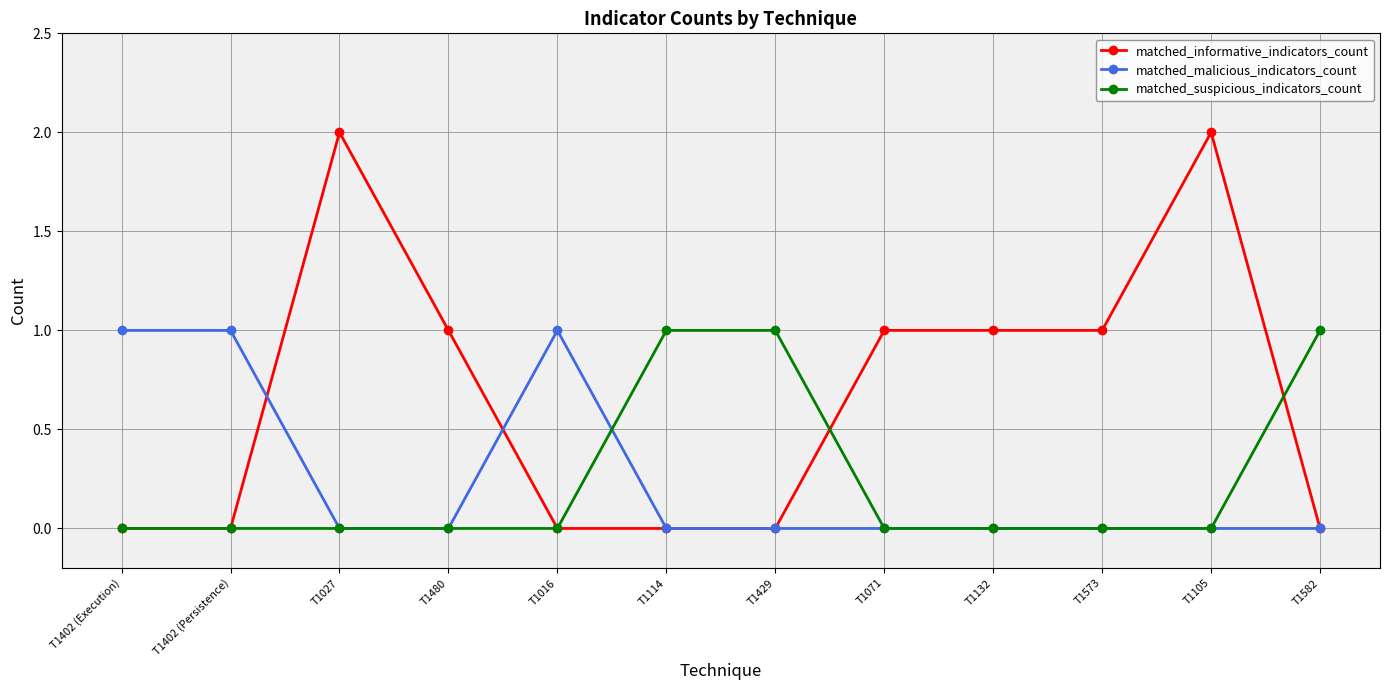

Count the number of data series in this chart.

3